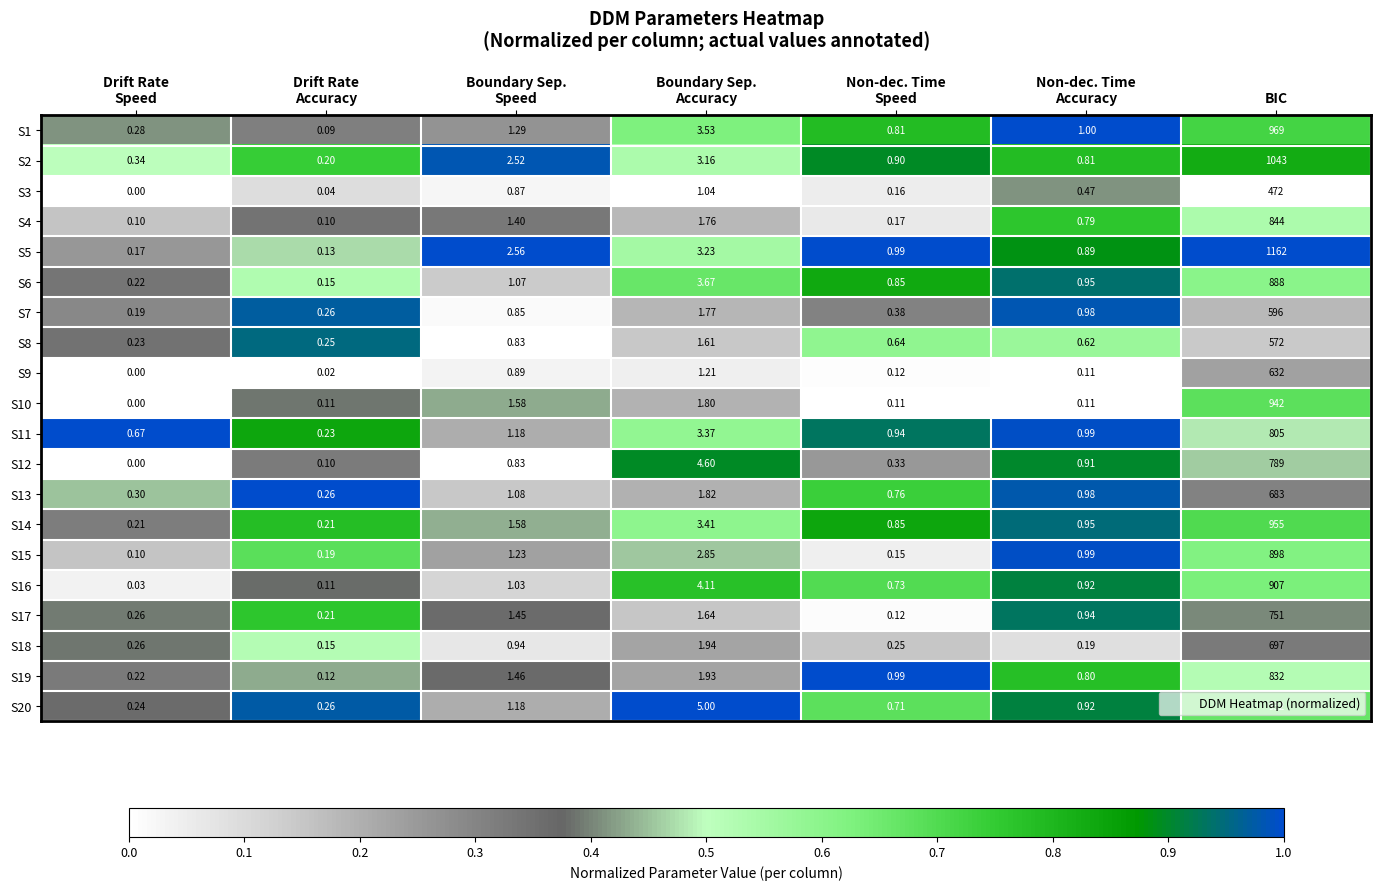

What is the difference between the highest and lowest values at BIC?

690.0